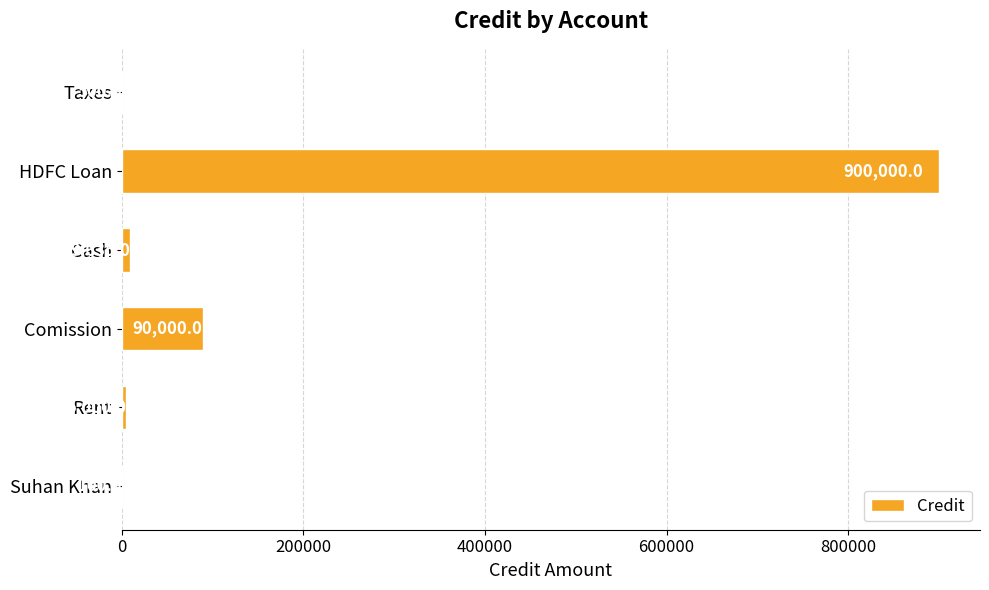

At which category does the chart reach its peak across all series?

HDFC Loan